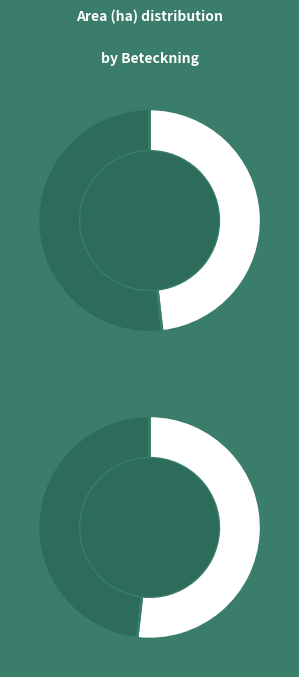

Approximately how many times larger is the value at A 32919-2023 compared to A 32921-2023?

0.9